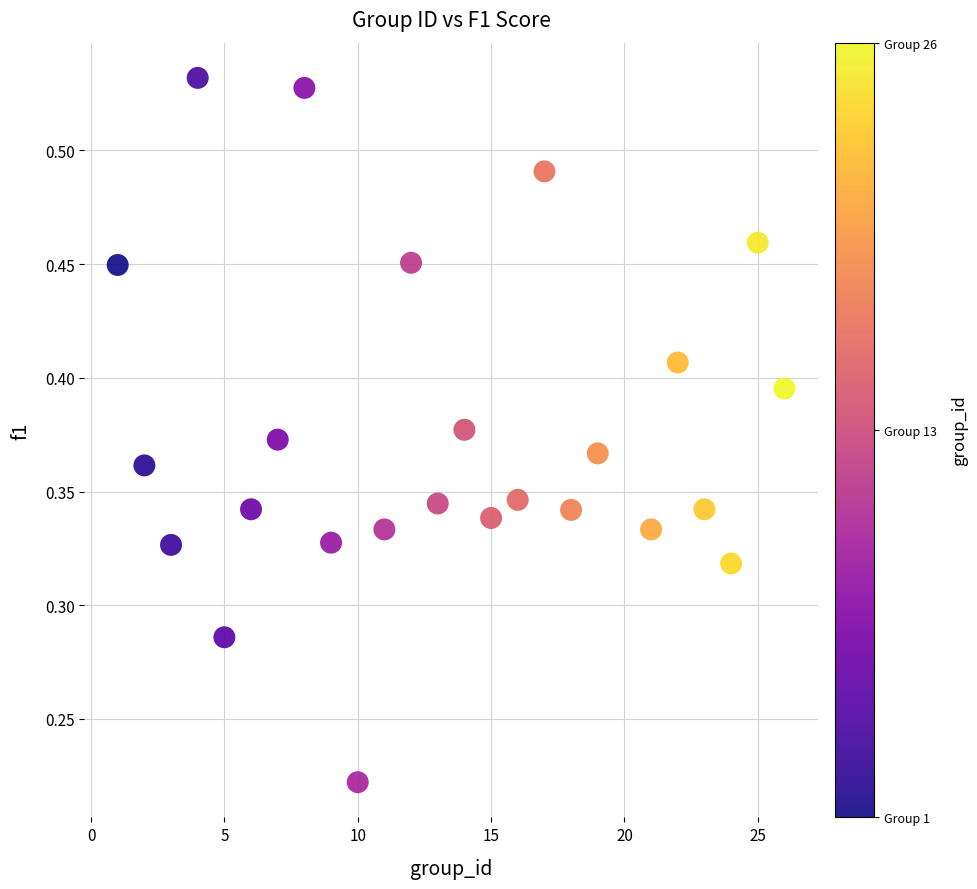

What is the range of X values (max minus min)?

25.0